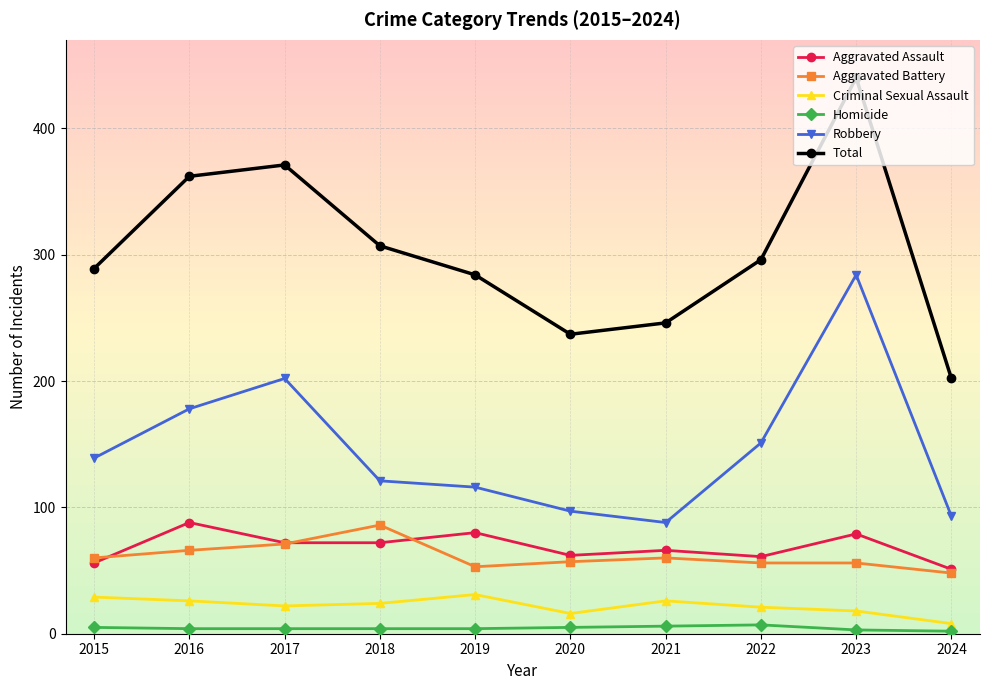

Which category has the lowest value in the Total series?

2024